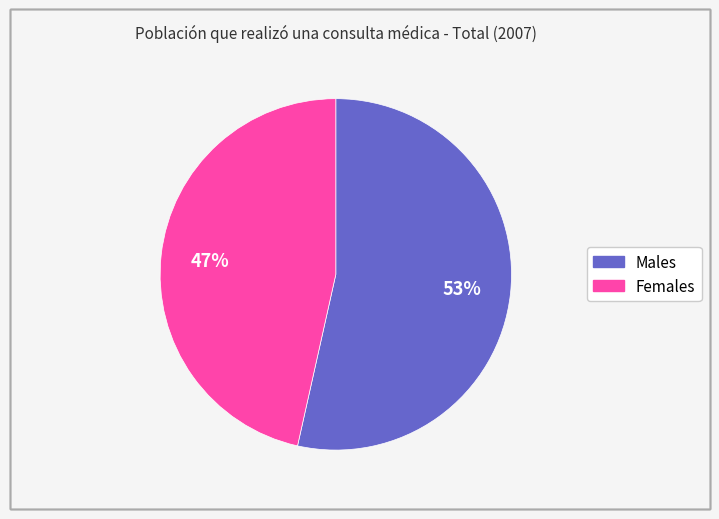

Is there any slice that represents more than half of the pie?

Yes